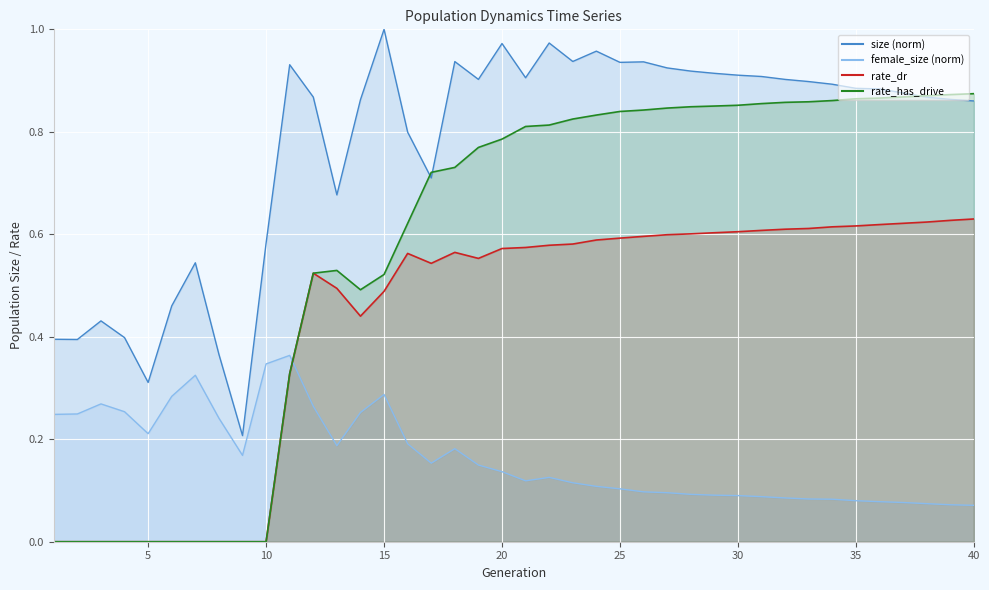

What is the difference between the rate_has_drive values at 22 and 10?

0.8